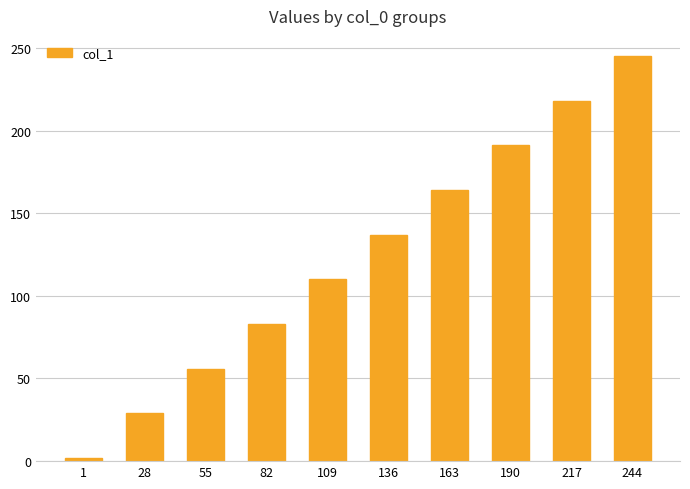

The chart shows a value of 83 at 82. True or false?

True